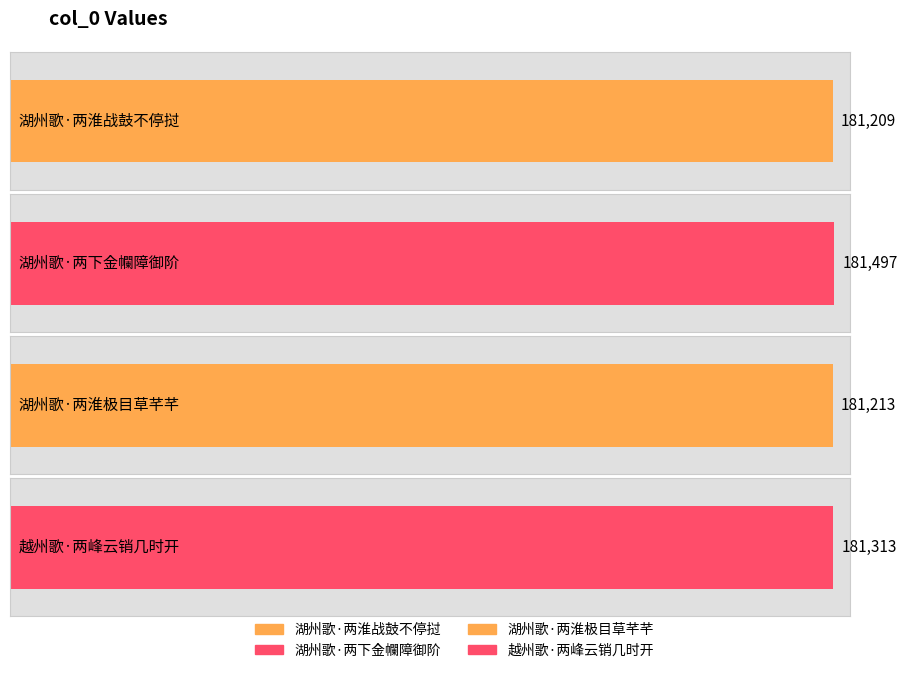

What is the difference between the maximum and minimum values?

288